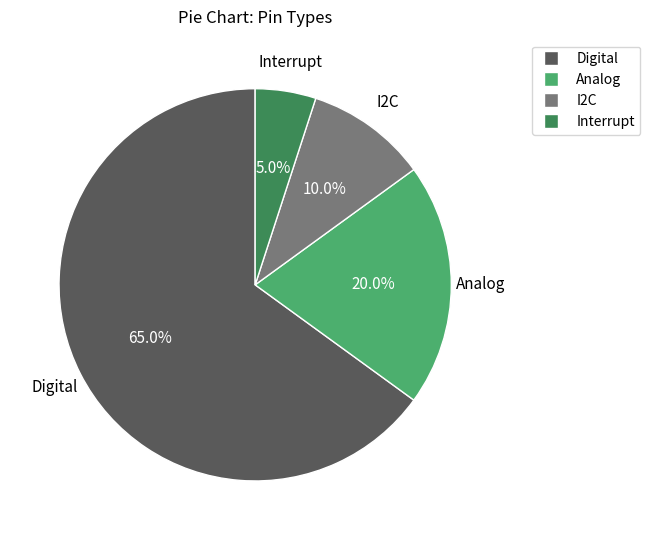

Which slice represents more than half of the pie?

Digital